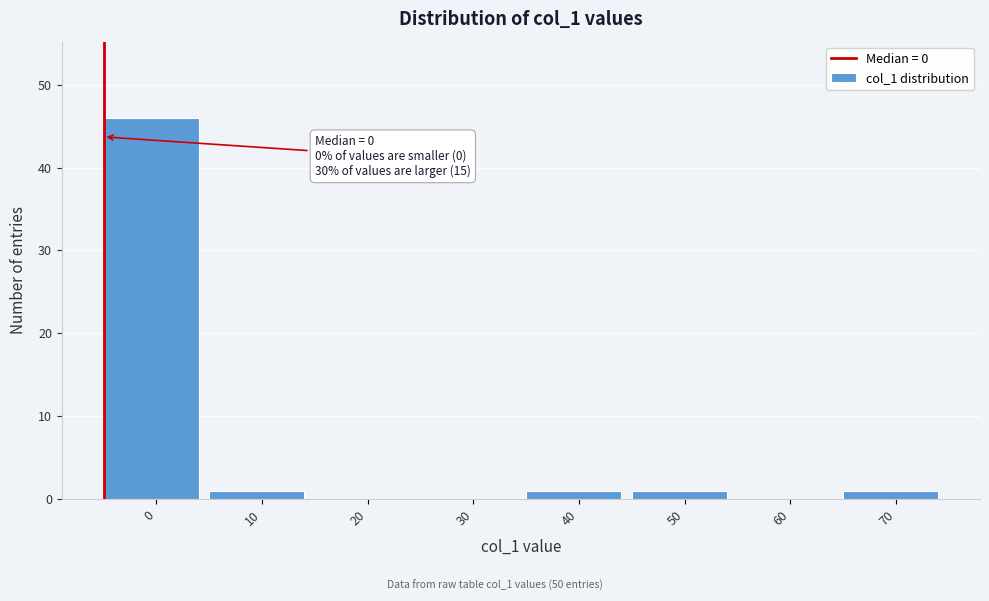

Reading right to left, extract all data points from this chart.

70=1	60=0	50=1	40=1	30=0	20=0	10=1	0=46